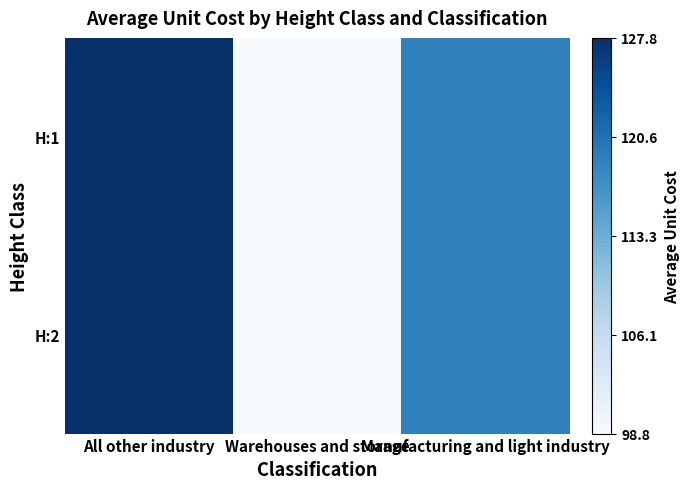

Which has a higher value, Warehouses and storage or All other industry?

All other industry